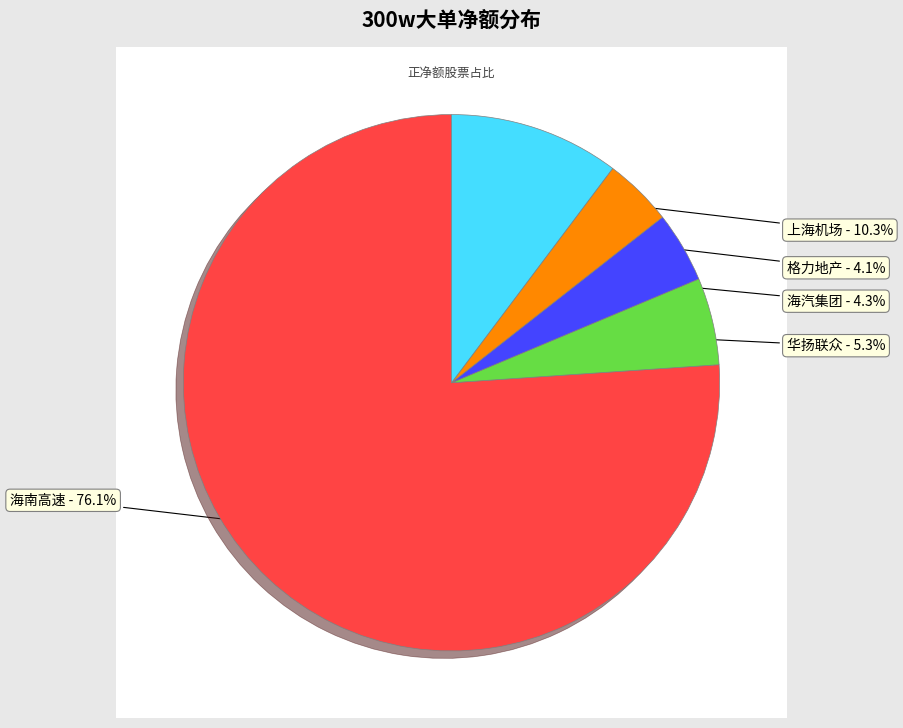

What percentage is the 格力地产 slice, to the nearest percent?

4%